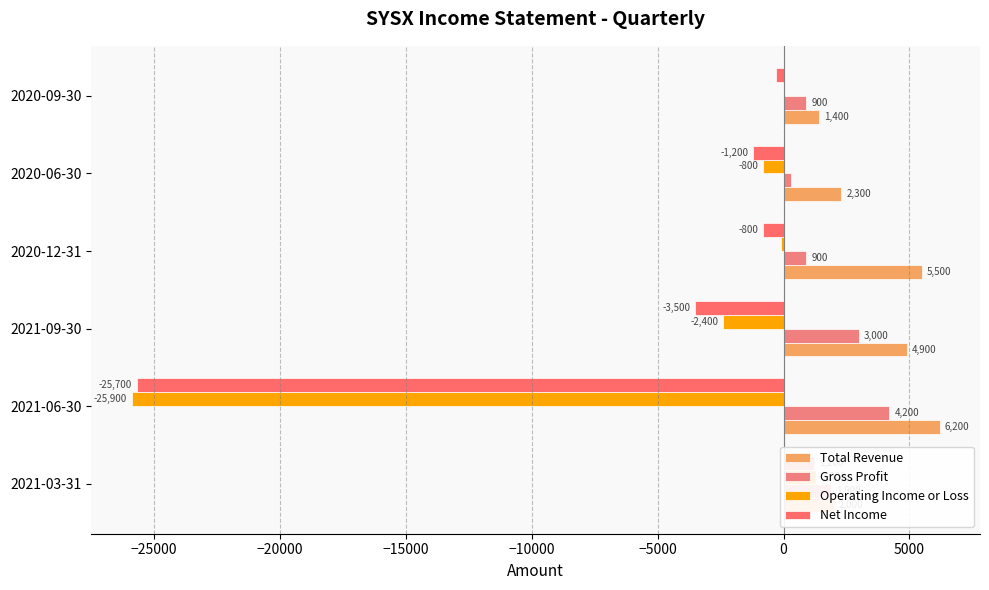

What is the total value across all series at 2021-06-30?

-41200